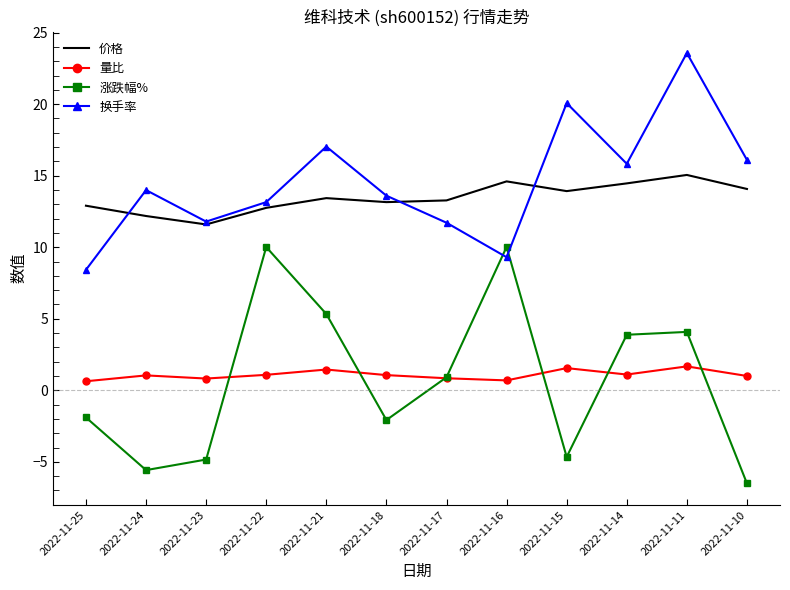

What is the smallest value displayed?

-6.5